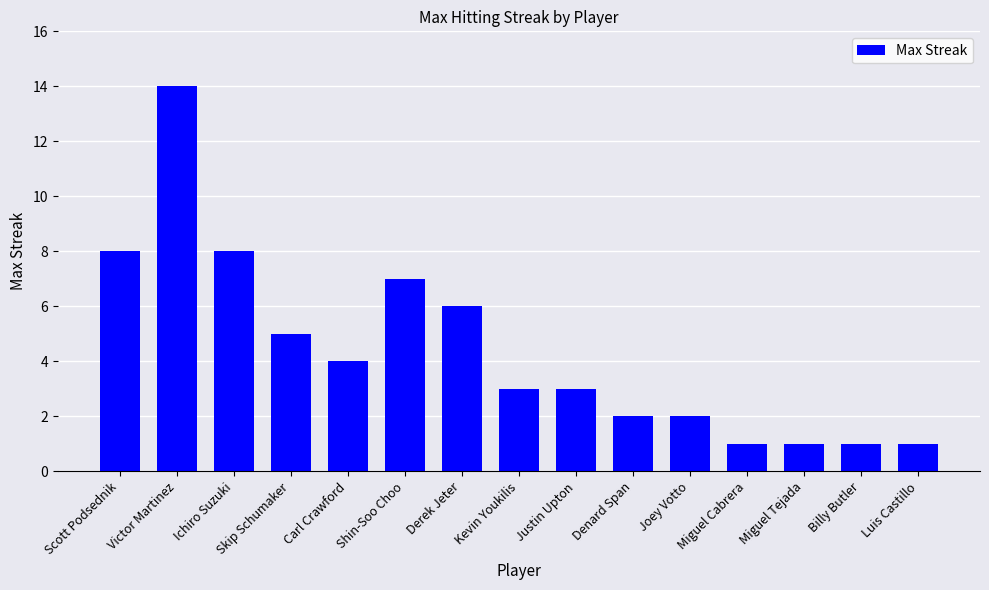

What is the sum of the values at Justin Upton and Shin-Soo Choo?

10